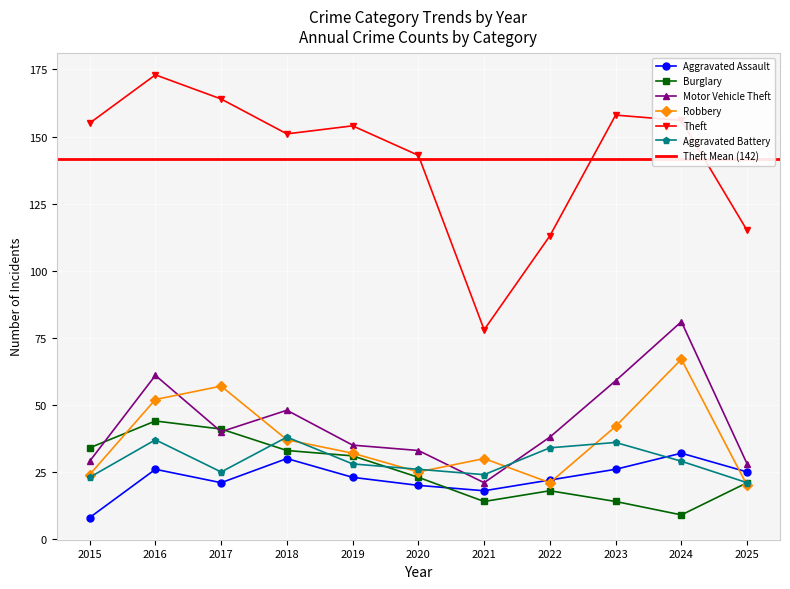

Reading right to left, transcribe all the data shown in this chart.

Aggravated Assault: 2025=25	2024=32	2023=26	2022=22	2021=18	2020=20	2019=23	2018=30	2017=21	2016=26	2015=8
Burglary: 2025=21	2024=9	2023=14	2022=18	2021=14	2020=23	2019=31	2018=33	2017=41	2016=44	2015=34
Motor Vehicle Theft: 2025=28	2024=81	2023=59	2022=38	2021=21	2020=33	2019=35	2018=48	2017=40	2016=61	2015=29
Robbery: 2025=20	2024=67	2023=42	2022=21	2021=30	2020=25	2019=32	2018=37	2017=57	2016=52	2015=24
Theft: 2025=115	2024=156	2023=158	2022=113	2021=78	2020=143	2019=154	2018=151	2017=164	2016=173	2015=155
Aggravated Battery: 2025=21	2024=29	2023=36	2022=34	2021=24	2020=26	2019=28	2018=38	2017=25	2016=37	2015=23